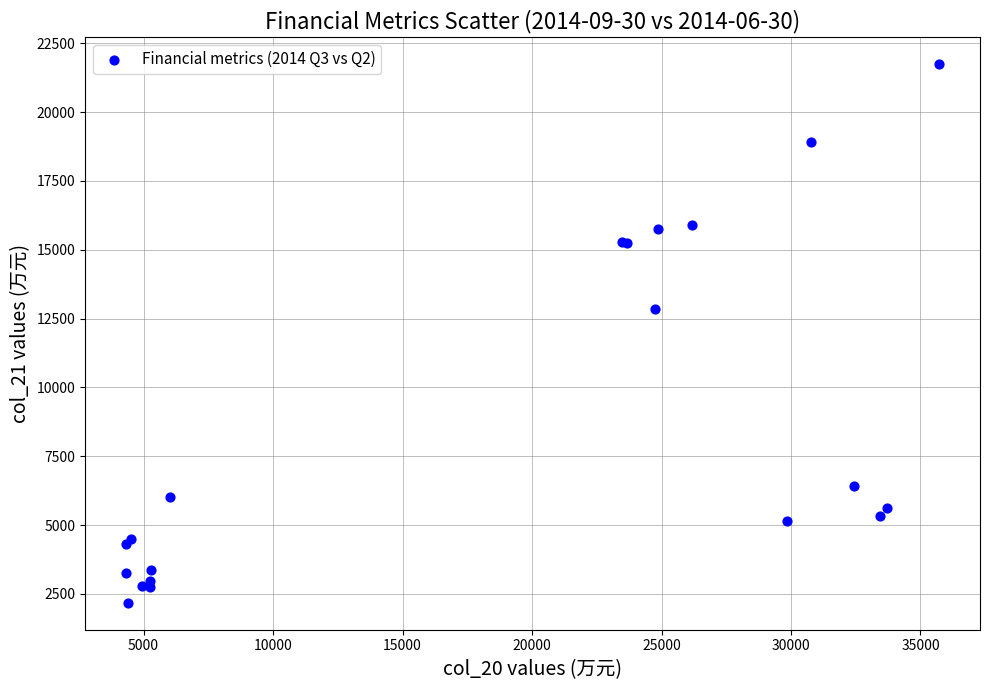

What Y value in the scatter plot is closest to 11962?

12860